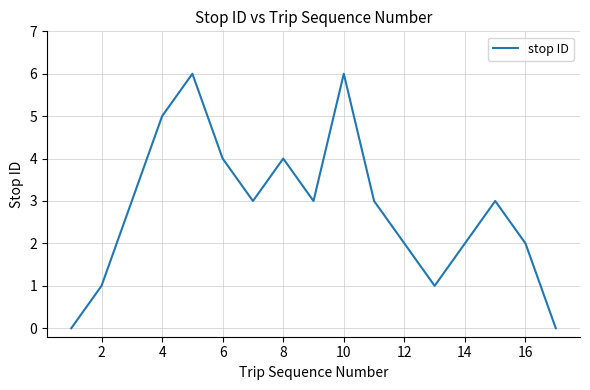

What is the greatest value displayed?

6